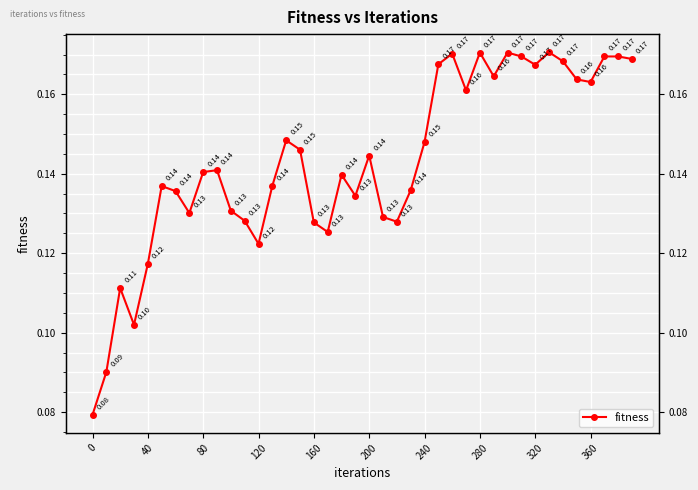

Reading left to right, extract all data points from this chart.

0.1	0.1	0.1	0.1	0.1	0.1	0.1	0.1	0.1	0.1	0.1	0.1	0.1	0.1	0.1	0.1	0.1	0.1	0.1	0.1	0.1	0.1	0.1	0.1	0.1	0.2	0.2	0.2	0.2	0.2	0.2	0.2	0.2	0.2	0.2	0.2	0.2	0.2	0.2	0.2